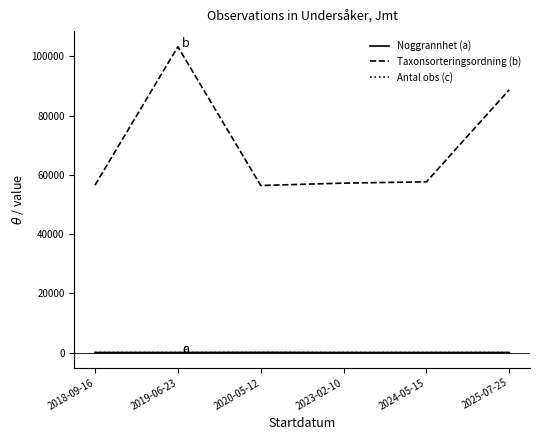

What is the maximum value for Taxonsorteringsordning (b)?

103250